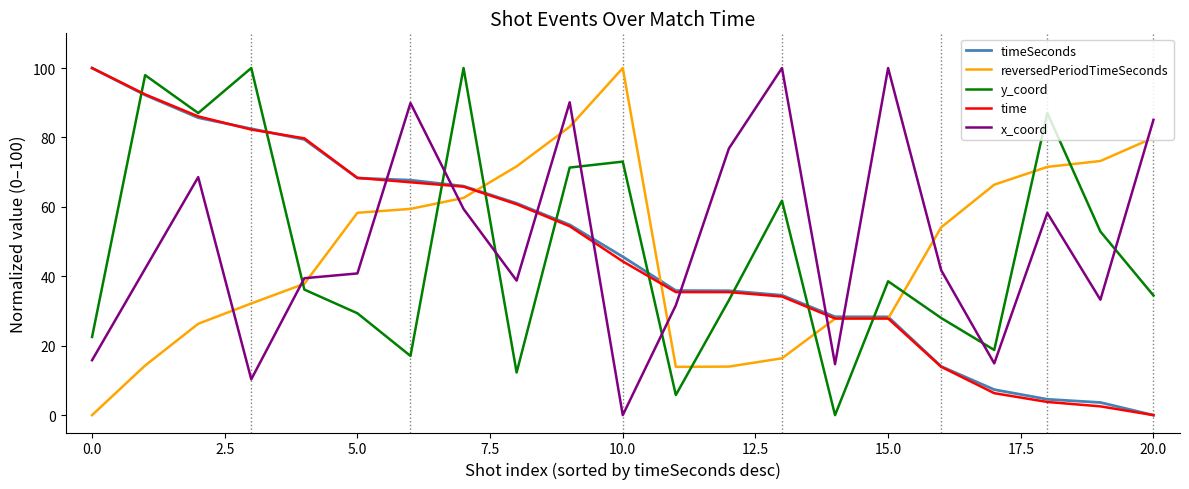

Which series ends up on top after the final intersection of y_coord and reversedPeriodTimeSeconds?

reversedPeriodTimeSeconds